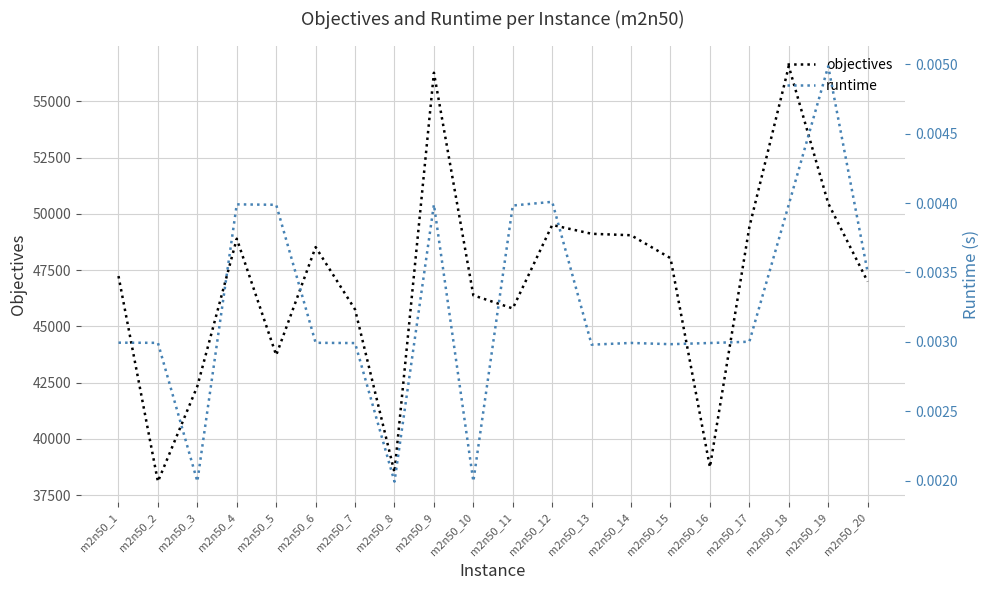

What is the value of the objectives point at the 13th from the left?

49116.0